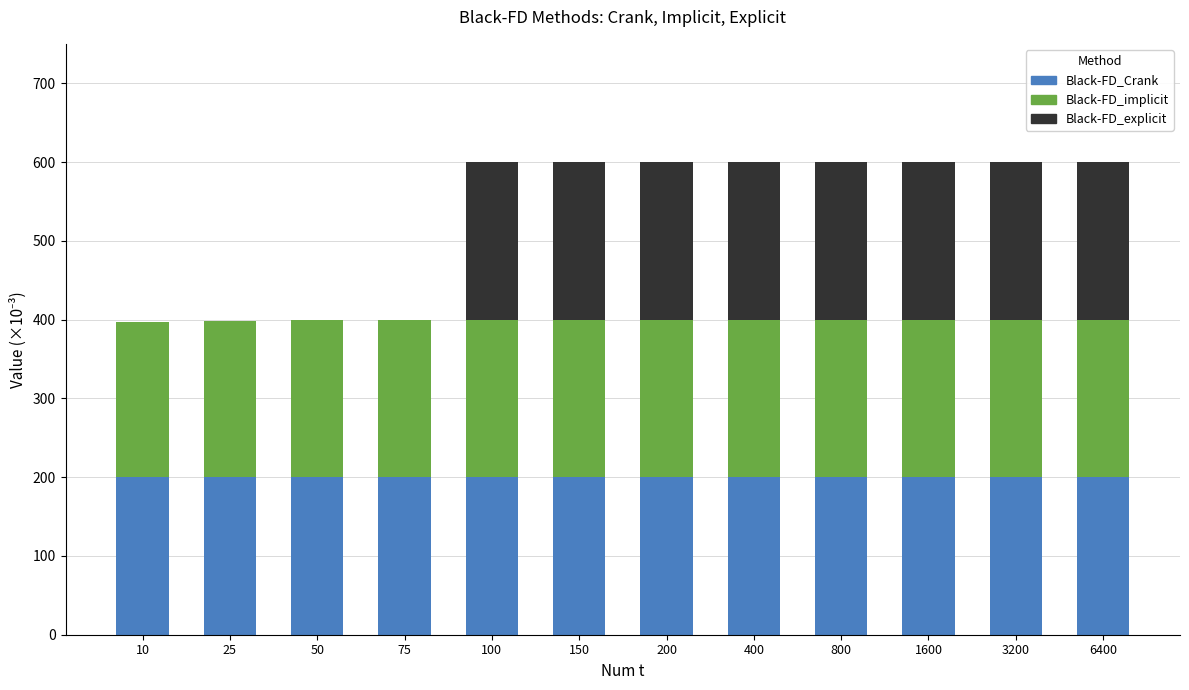

Does the chart contain stacked bars?

Yes